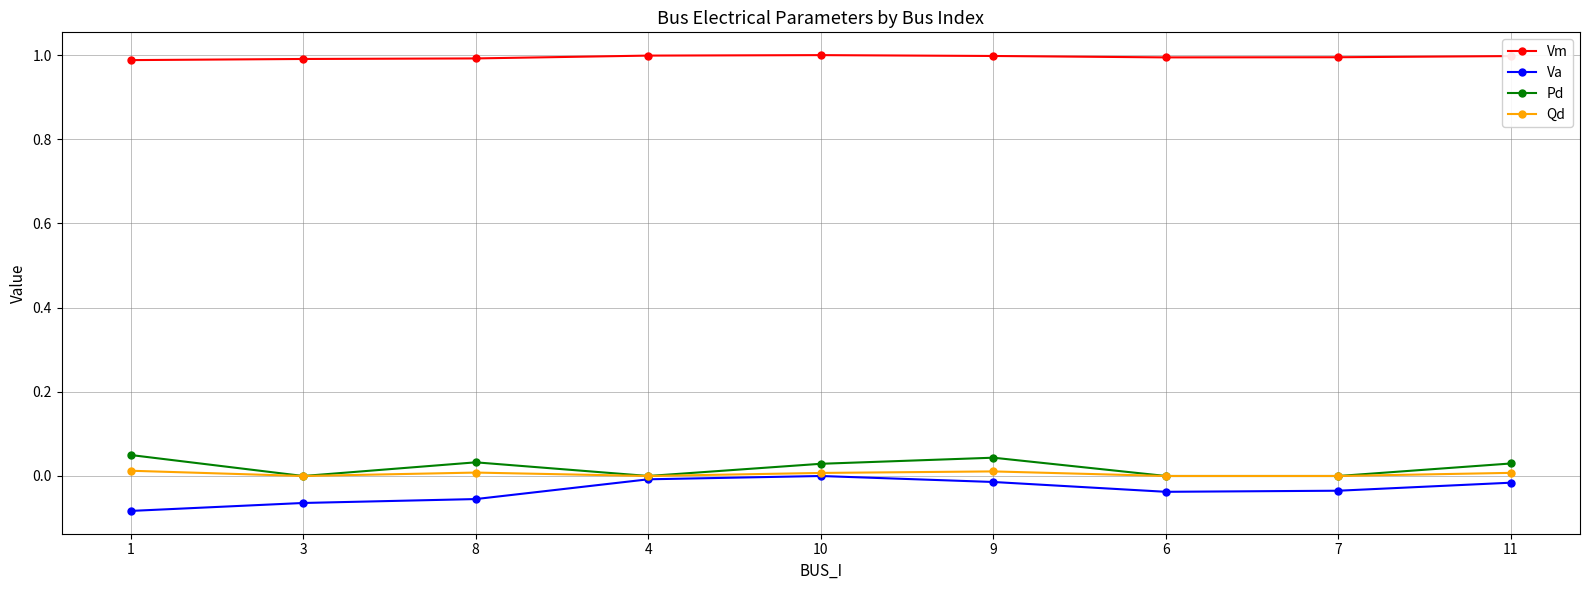

Is it true that Vm equals 1.0 at 1?

True